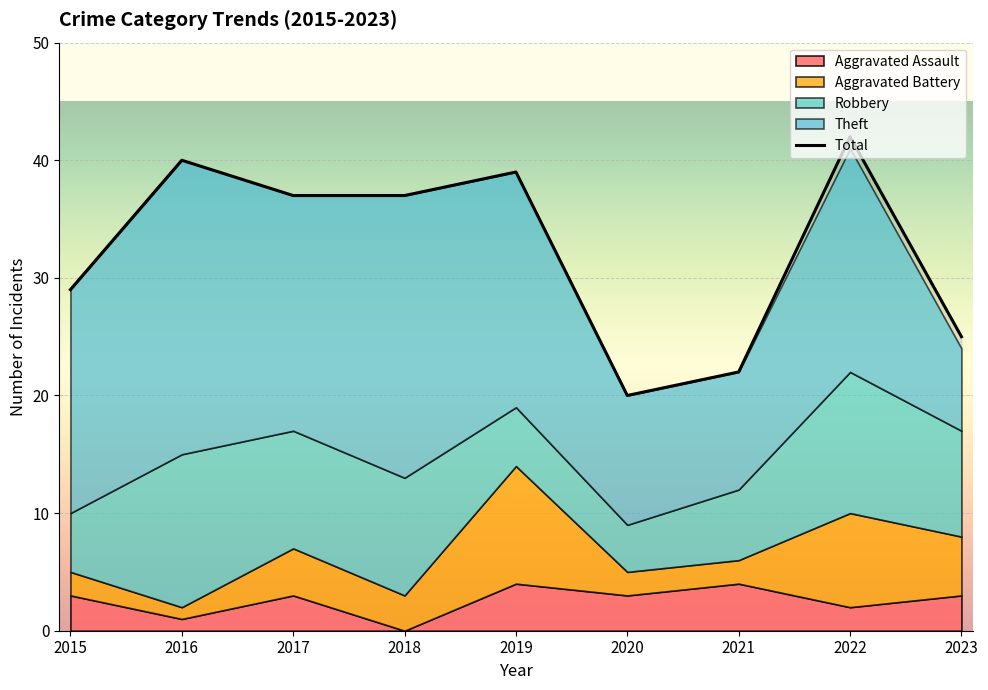

List the labels in order of value, smallest first.

2020, 2021, 2023, 2015, 2017, 2018, 2019, 2016, 2022